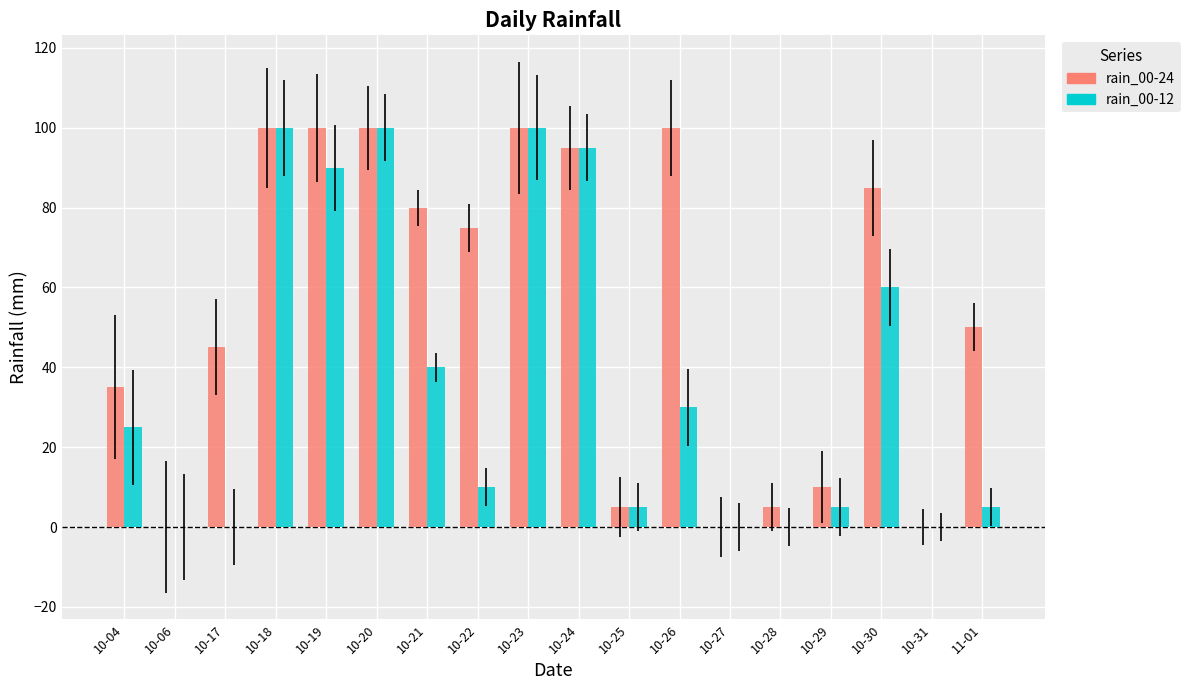

Which series has the largest total across all categories?

rain_00-24